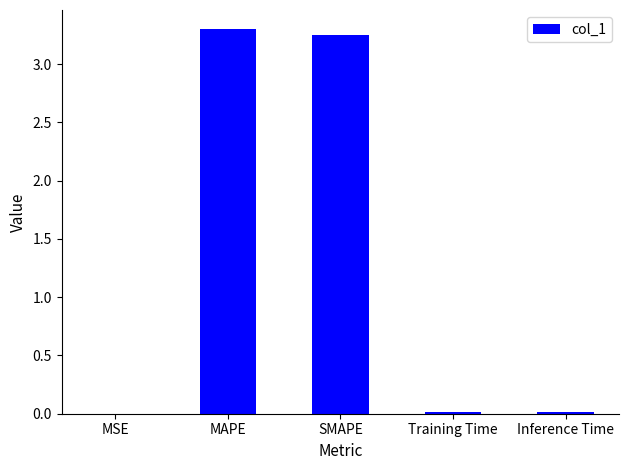

What is the greatest value displayed?

3.3